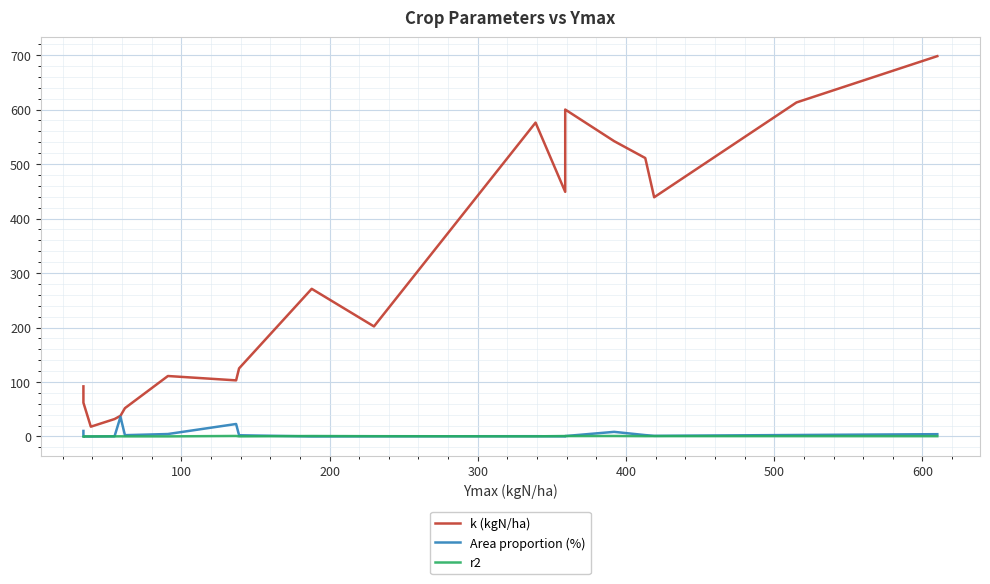

Where is the first local minimum for r2?

200